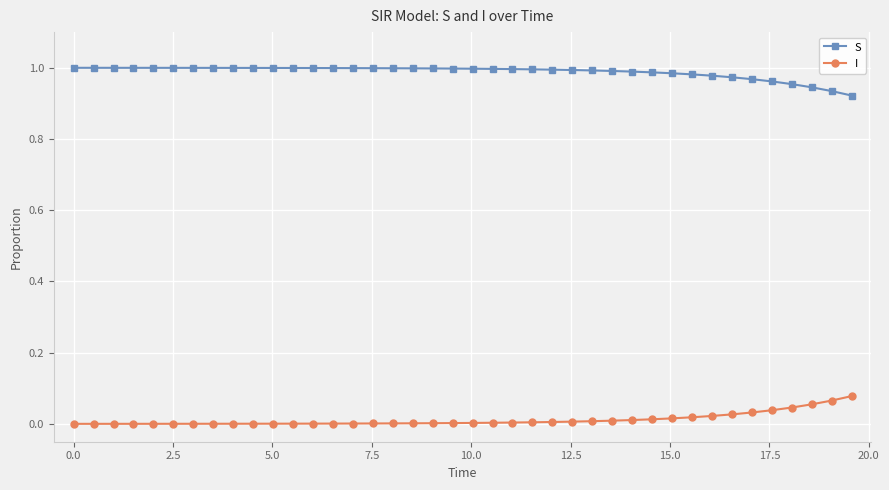

Is this an area chart (filled region under the line)?

No